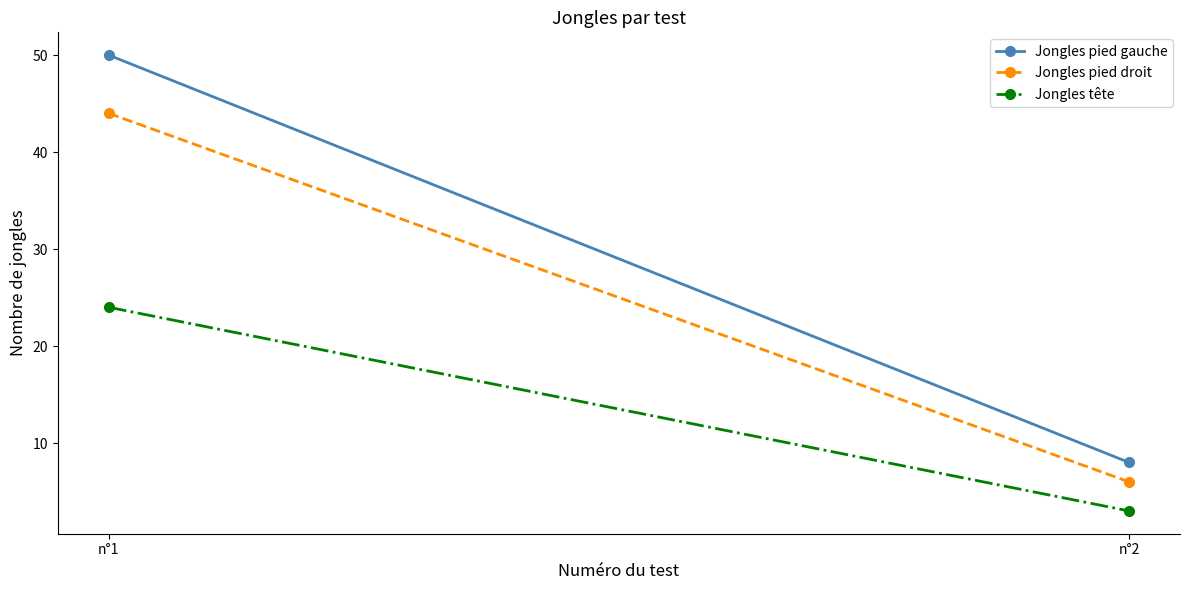

Is this an area chart (filled region under the line)?

No